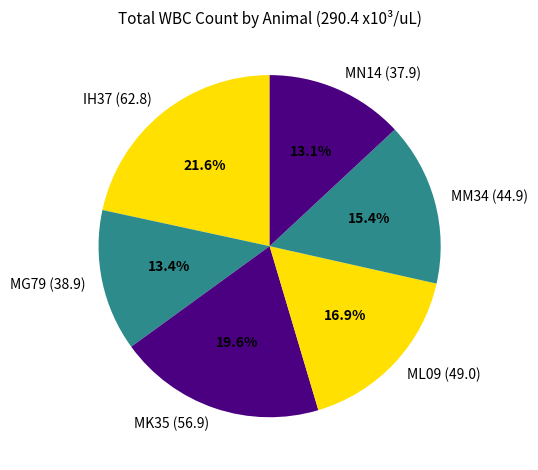

Do MM34 and ML09 together represent more than half of the pie?

No